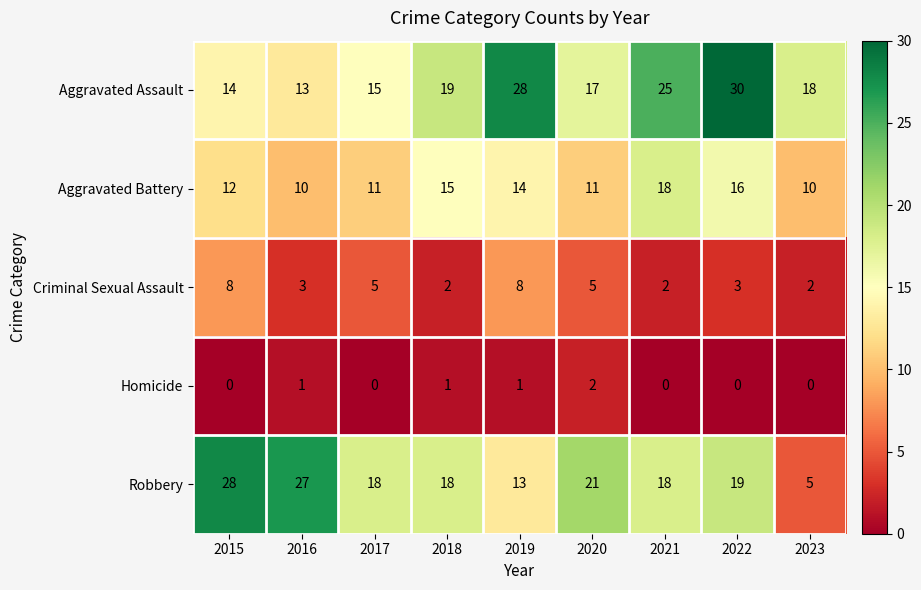

True or false: Criminal Sexual Assault has a value of 8 at 2019.

True